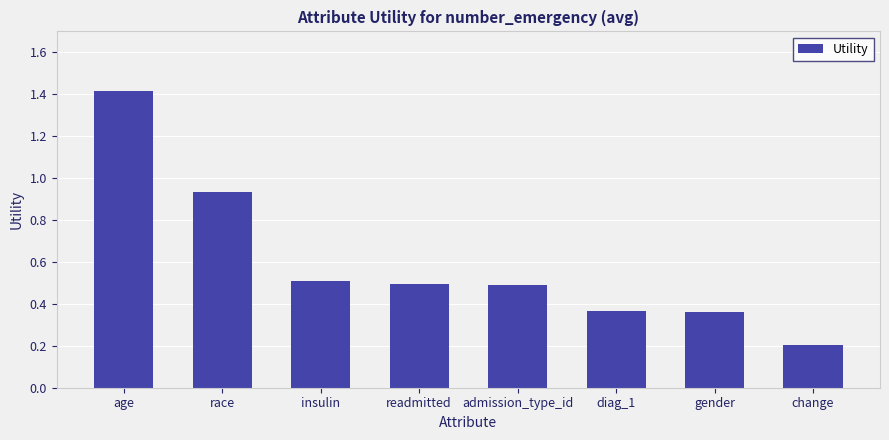

How many series are shown in this chart?

1